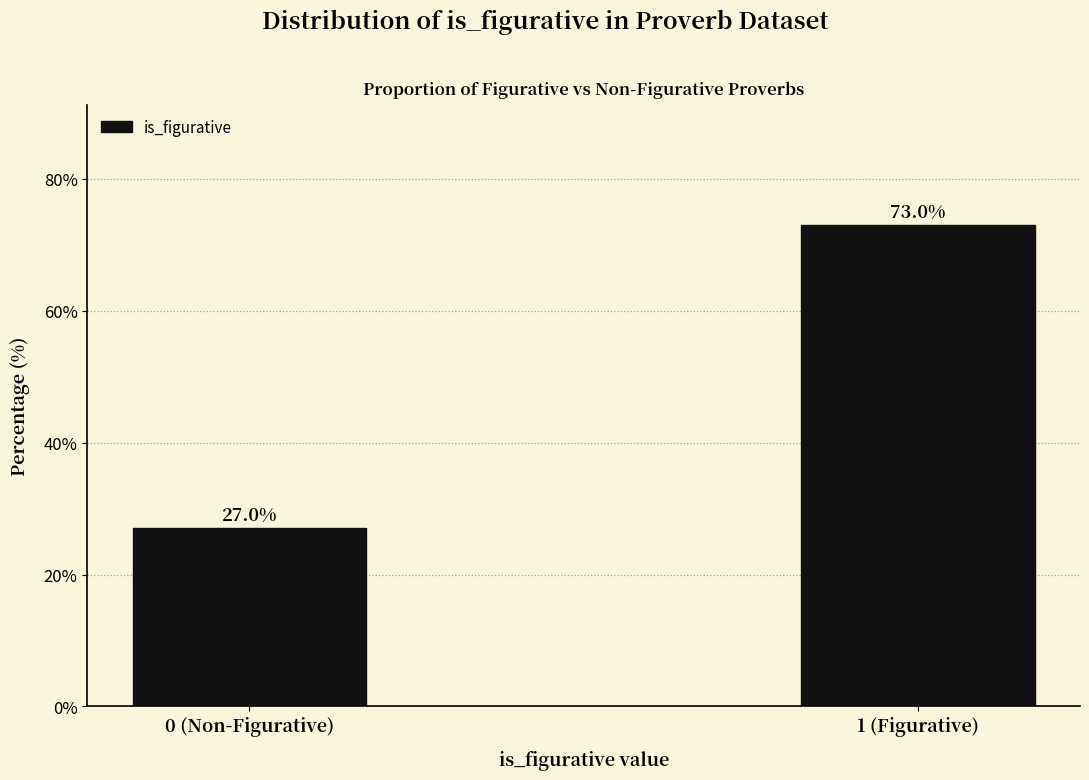

Reading left to right, list all the values displayed in this chart.

0 (Non-Figurative)=27	1 (Figurative)=73